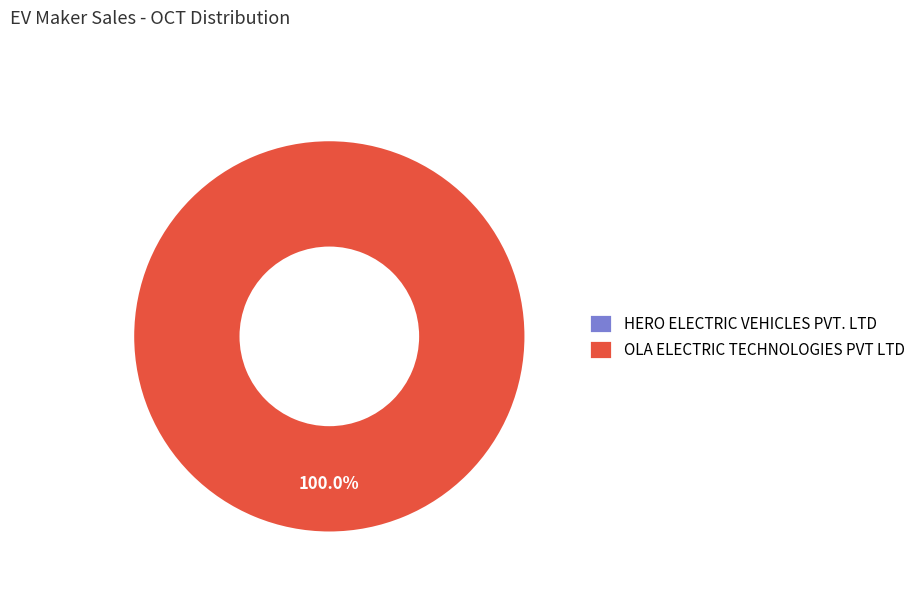

What is the change in value from HERO ELECTRIC VEHICLES PVT. LTD to OLA ELECTRIC TECHNOLOGIES PVT LTD?

+1